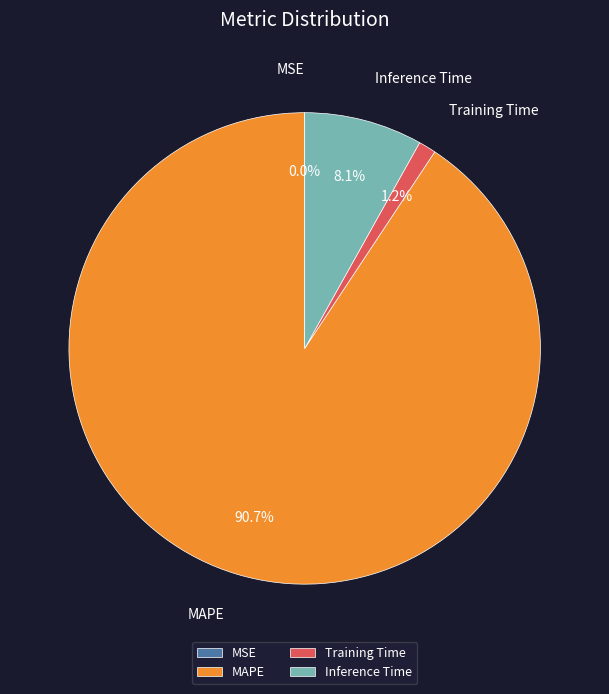

Which slice is the largest?

MAPE